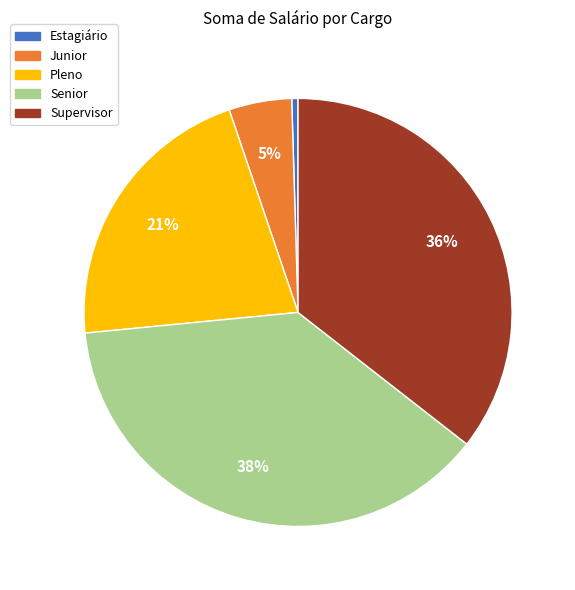

Which slice is the smallest?

Estagiário